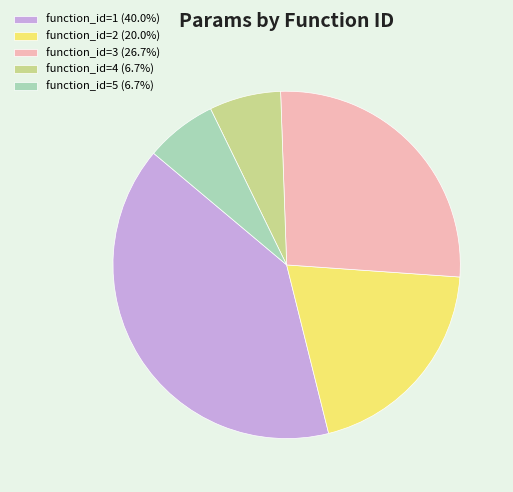

Combined, do function_id=2 and function_id=5 account for over 50%?

No